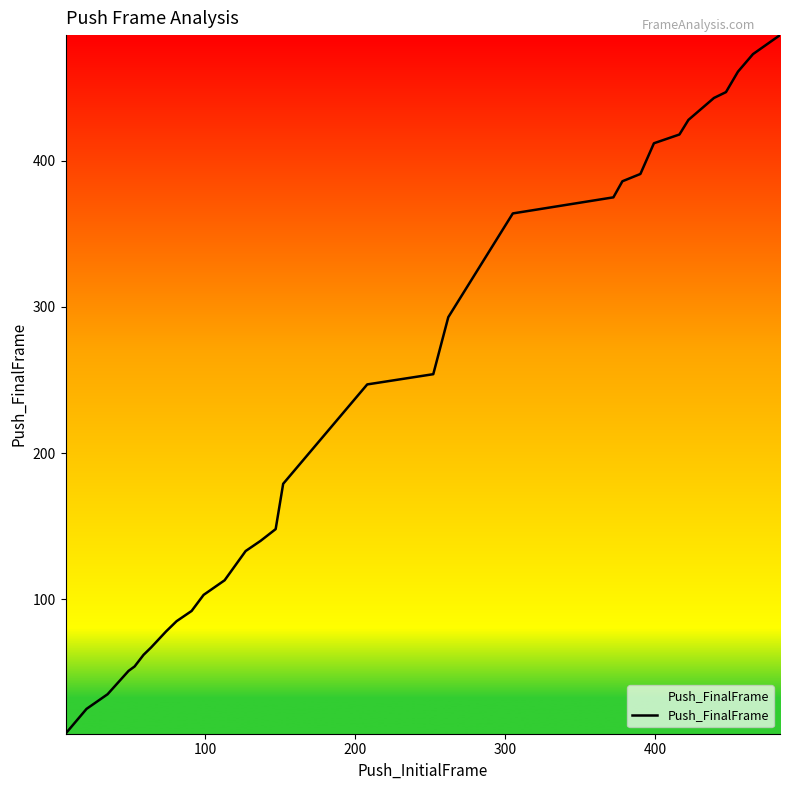

What is the difference between the maximum and minimum values?

478